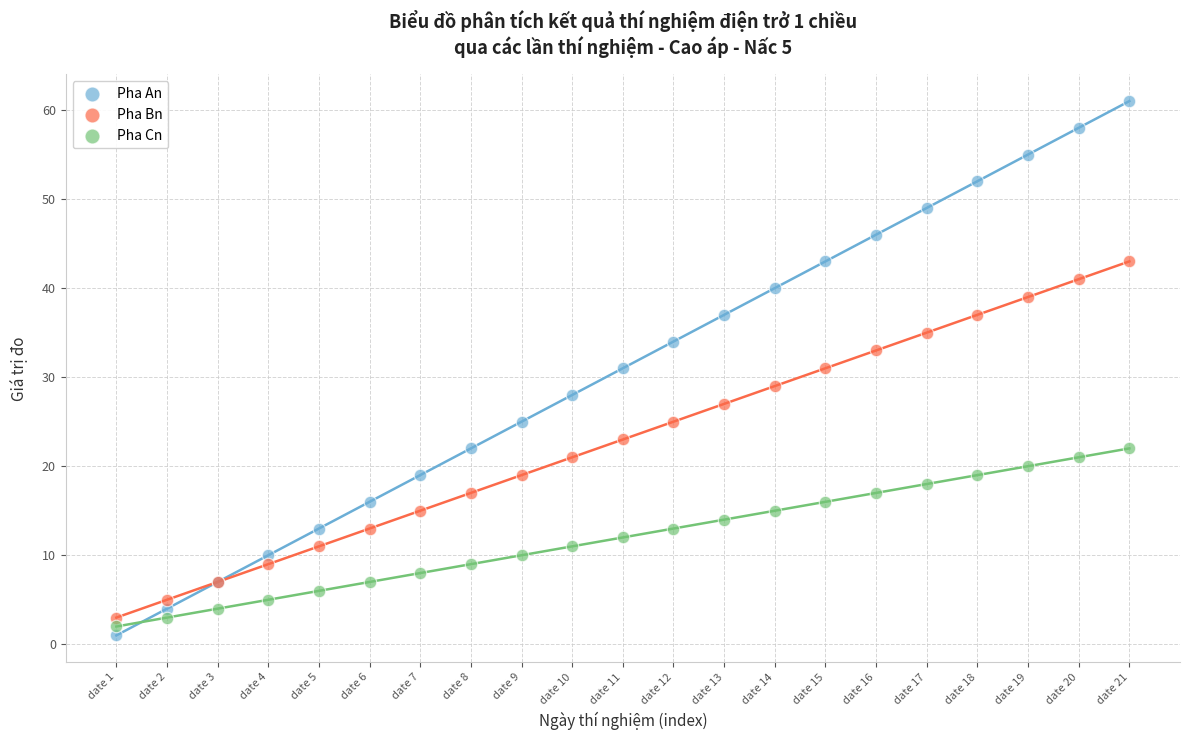

Which series reaches the maximum Y coordinate?

Pha An